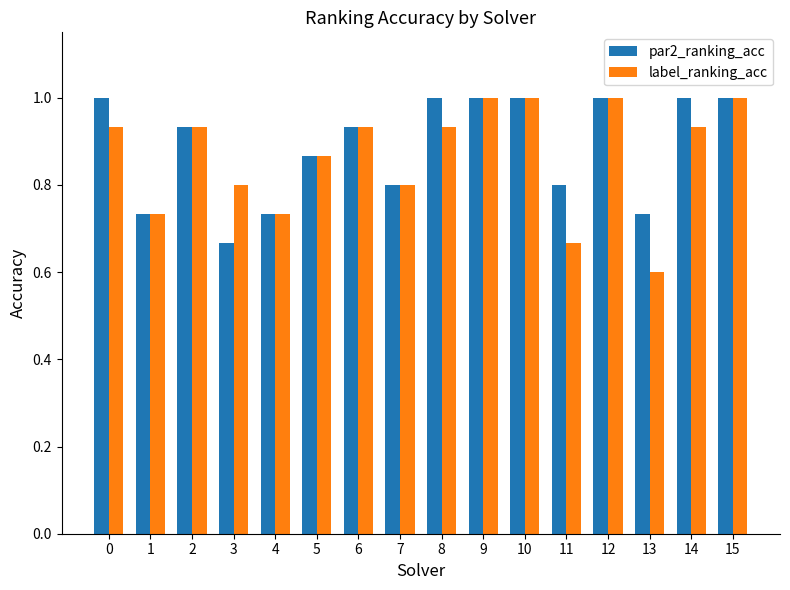

Is the value of par2_ranking_acc at 13 greater than the value of label_ranking_acc at 3?

No